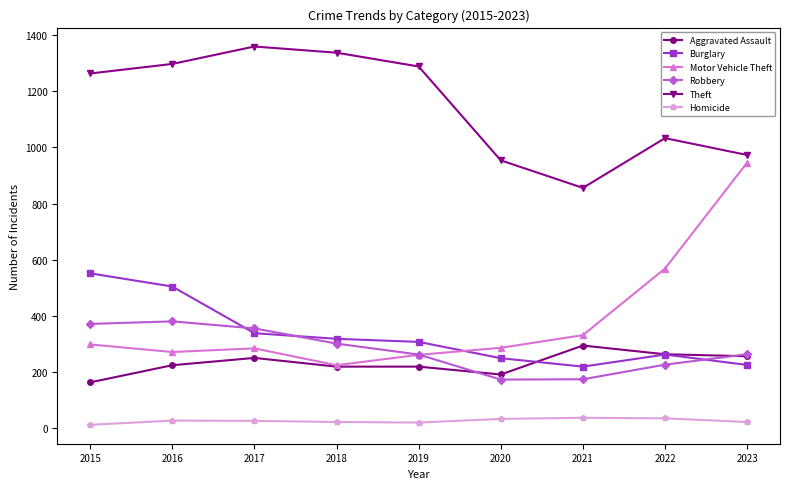

True or false: Theft and Homicide intersect in this chart.

False